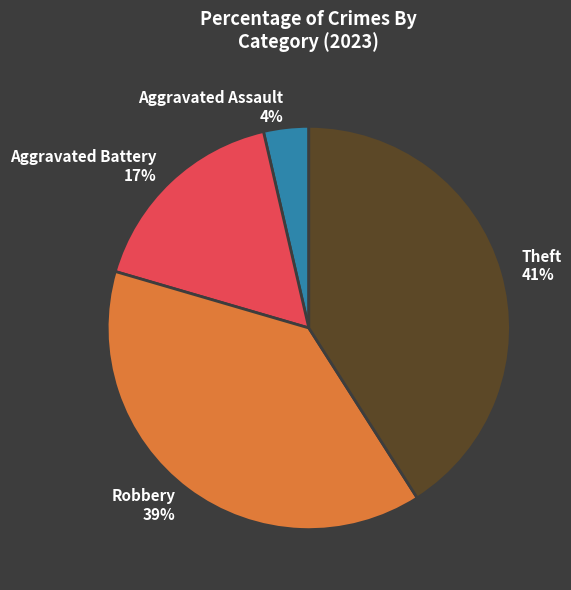

To the nearest percent, what is the difference between the largest and smallest slice percentages?

37%